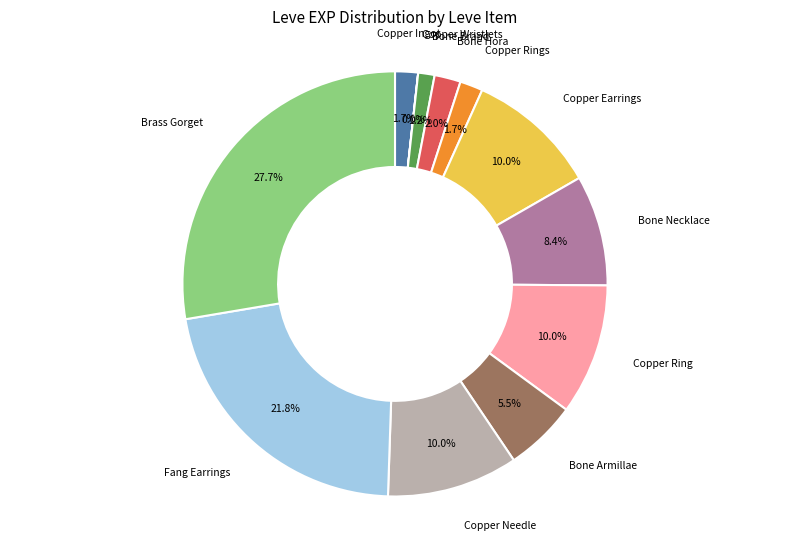

Is there any slice that represents more than half of the pie?

No